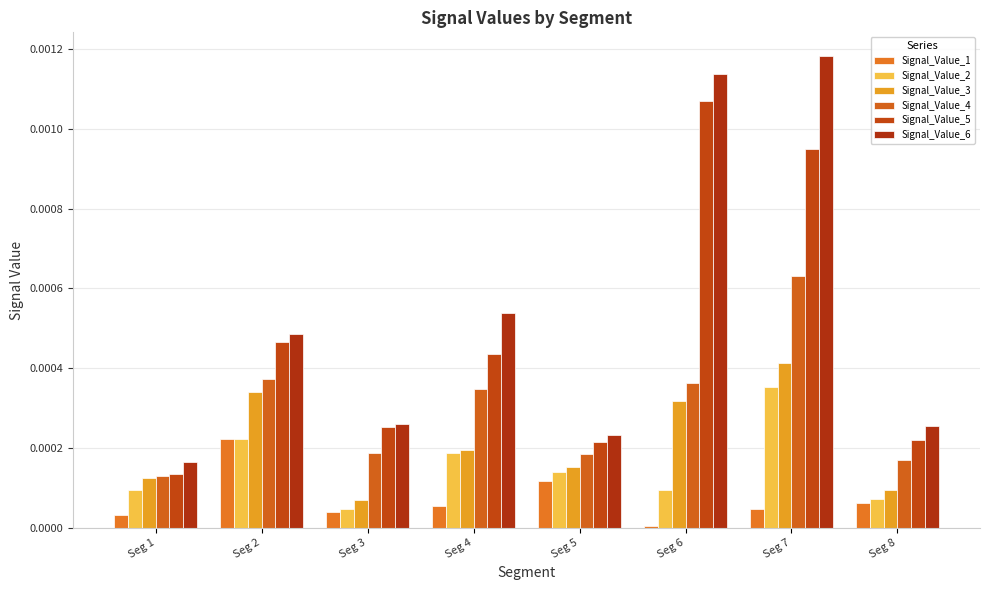

Which has a higher value, Seg 1 or Seg 8?

Seg 8